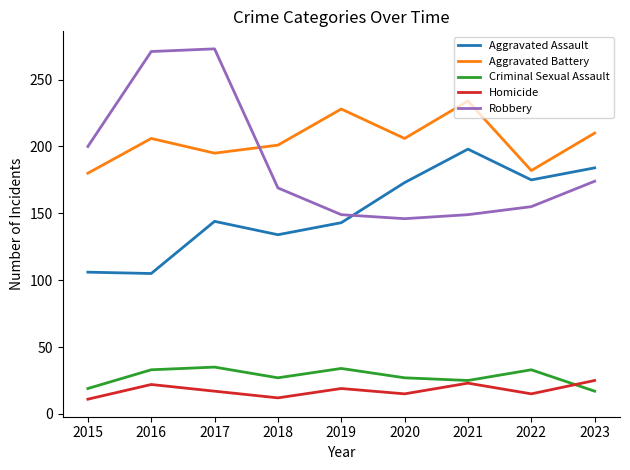

Read the Robbery value at 2023.

174